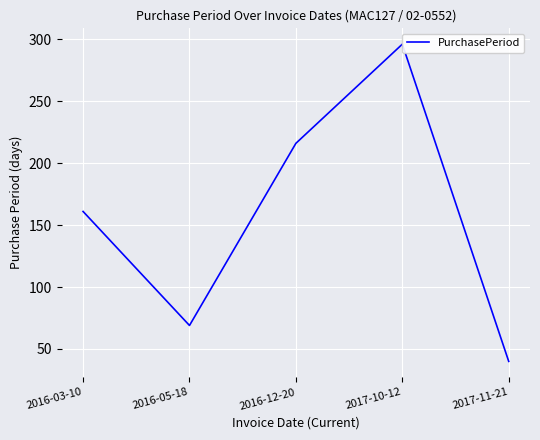

What is the label of the 4th point from the left?

2017-10-12